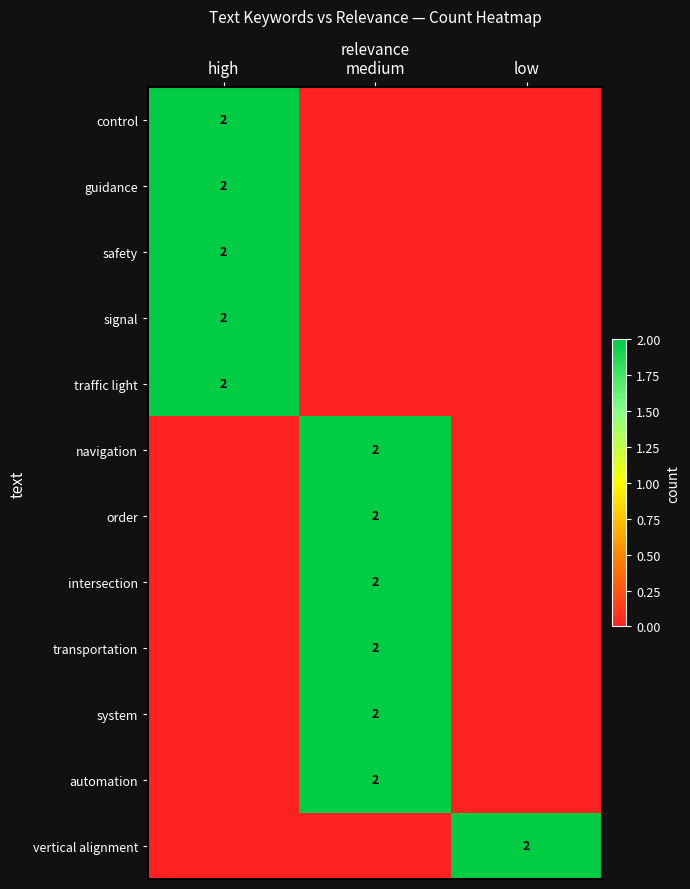

The value of automation at medium is 2. True or false?

True